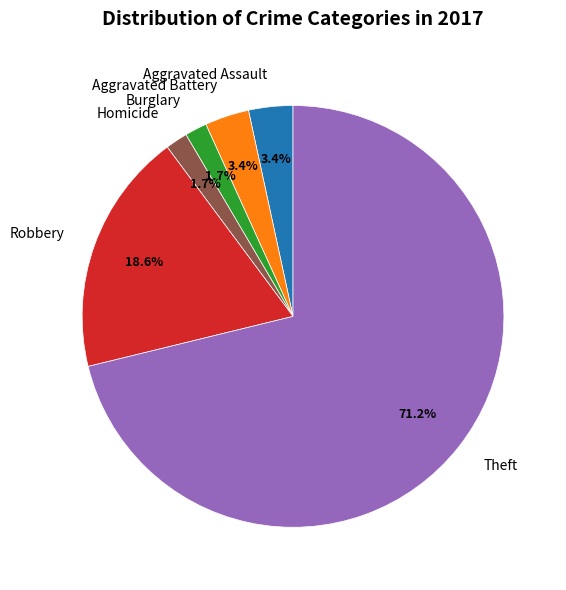

Which slice is the largest?

Theft